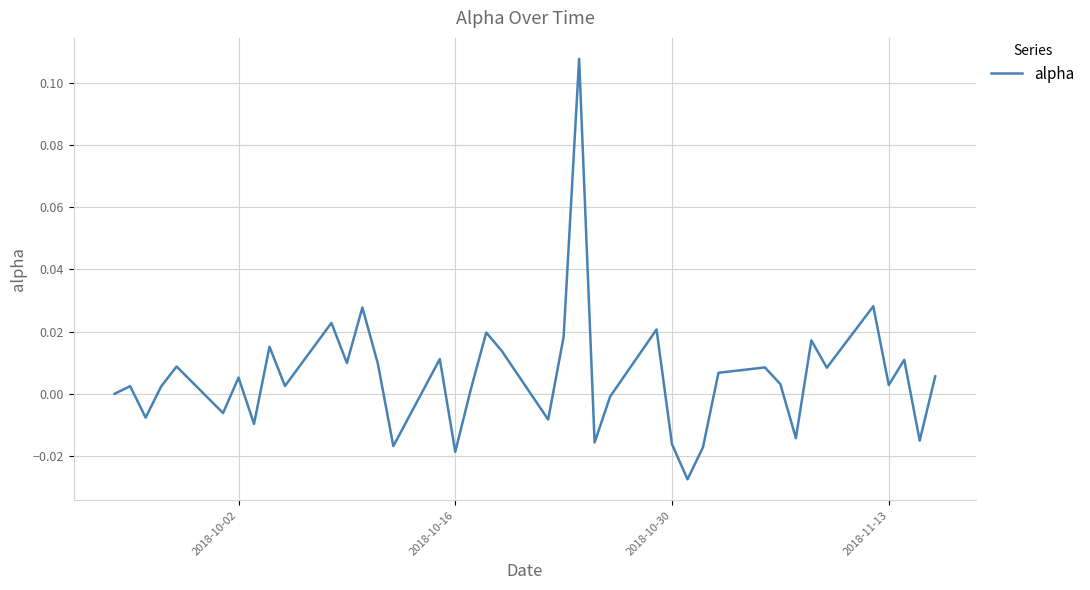

How many lines are shown in the chart?

1